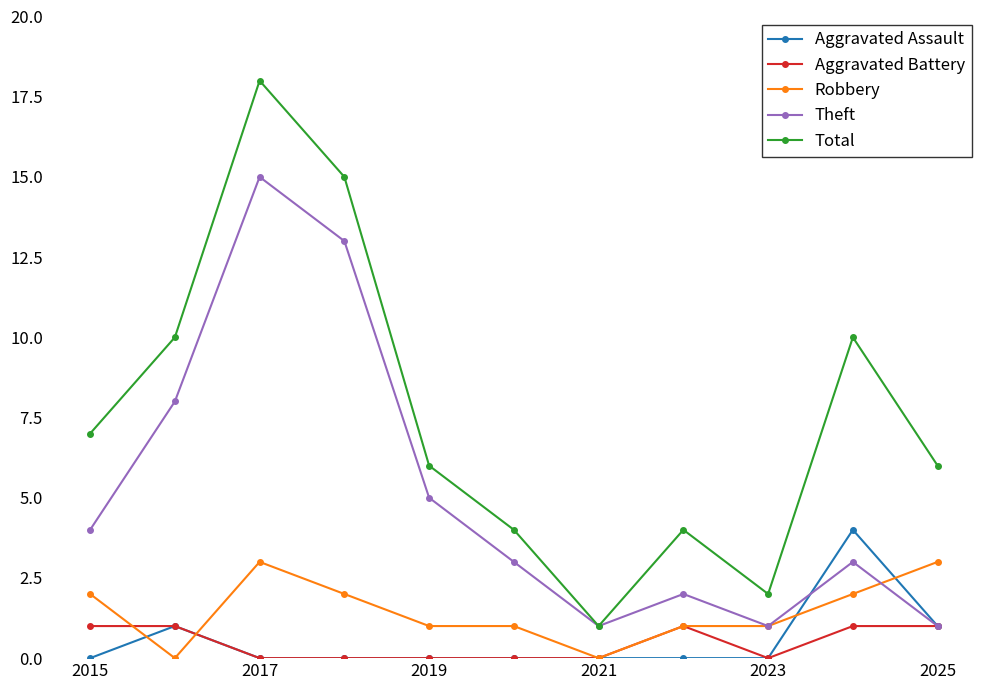

Which series has the largest total across all categories?

Total